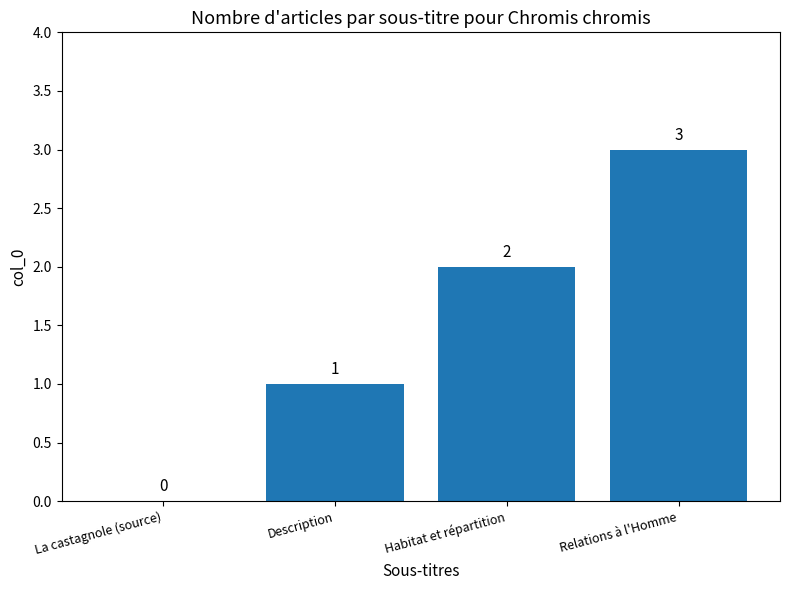

The chart shows a value of 2 at Habitat et répartition. True or false?

True